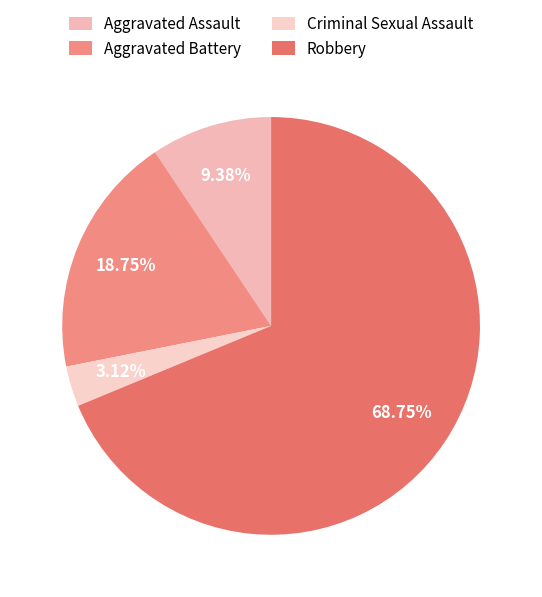

Which slice represents more than half of the pie?

Robbery